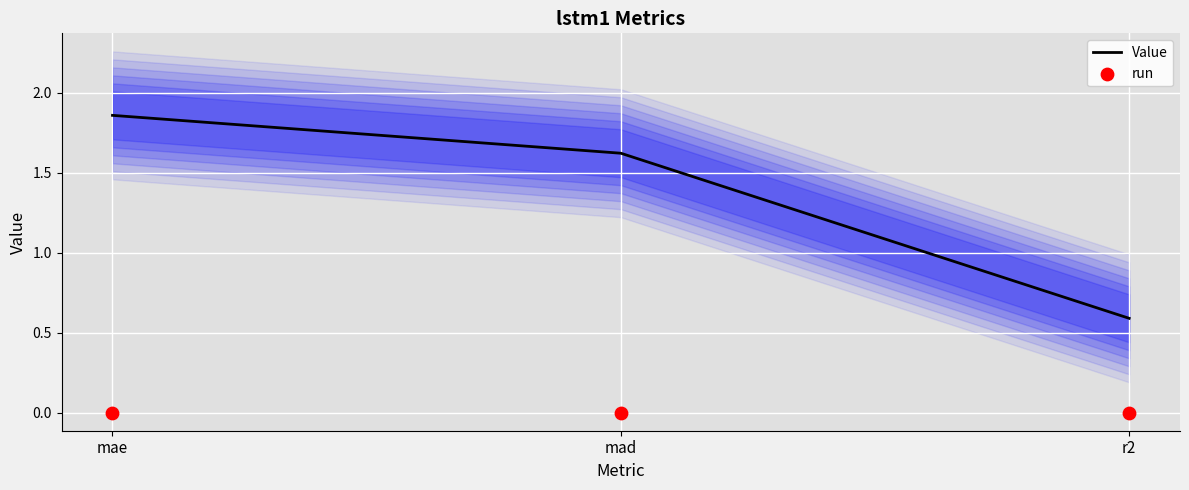

Which series has the widest spread of Y values?

Value